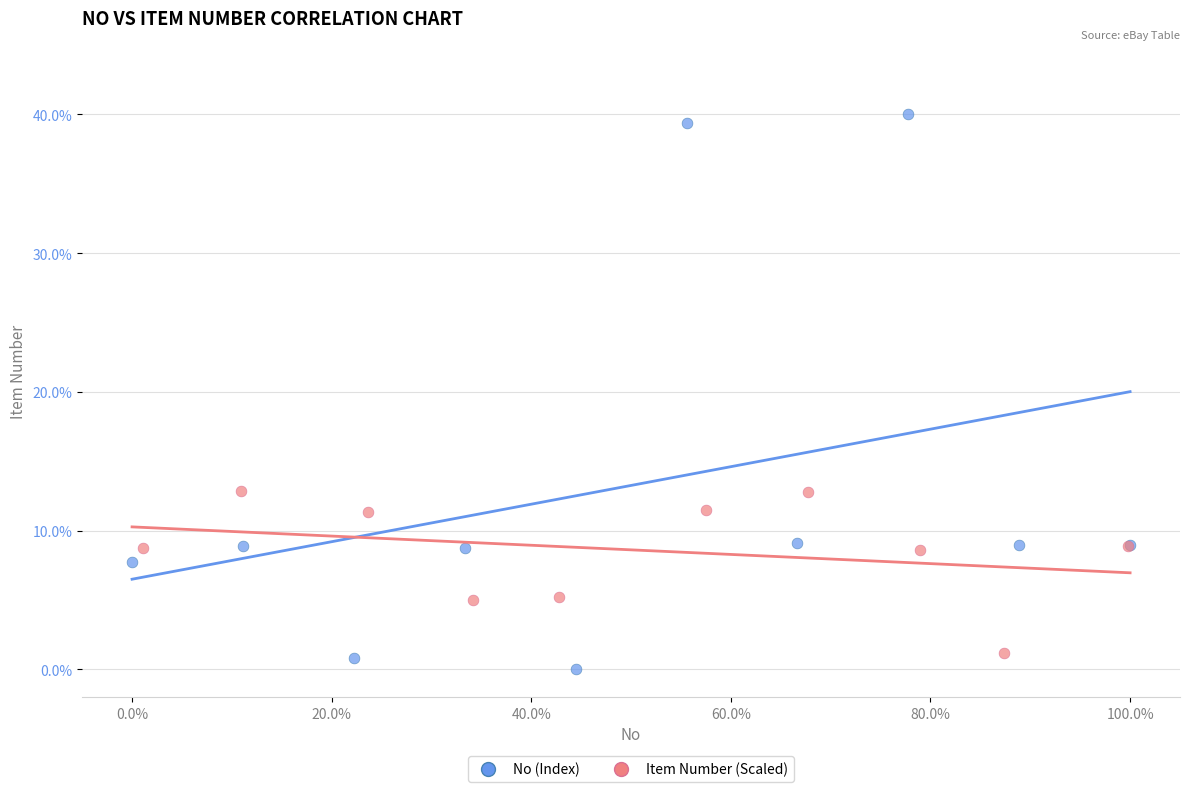

Which series reaches the maximum Y coordinate?

No (Index)